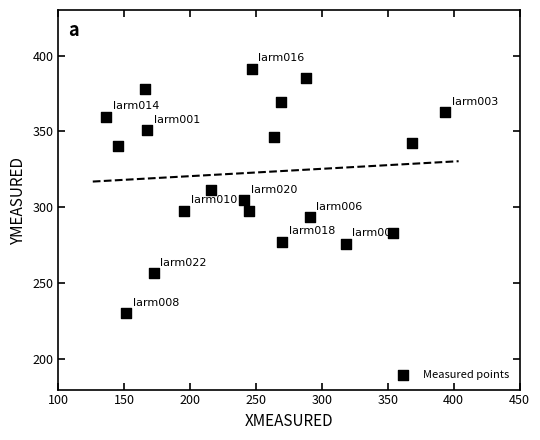

What is the range of X values (max minus min)?

257.7